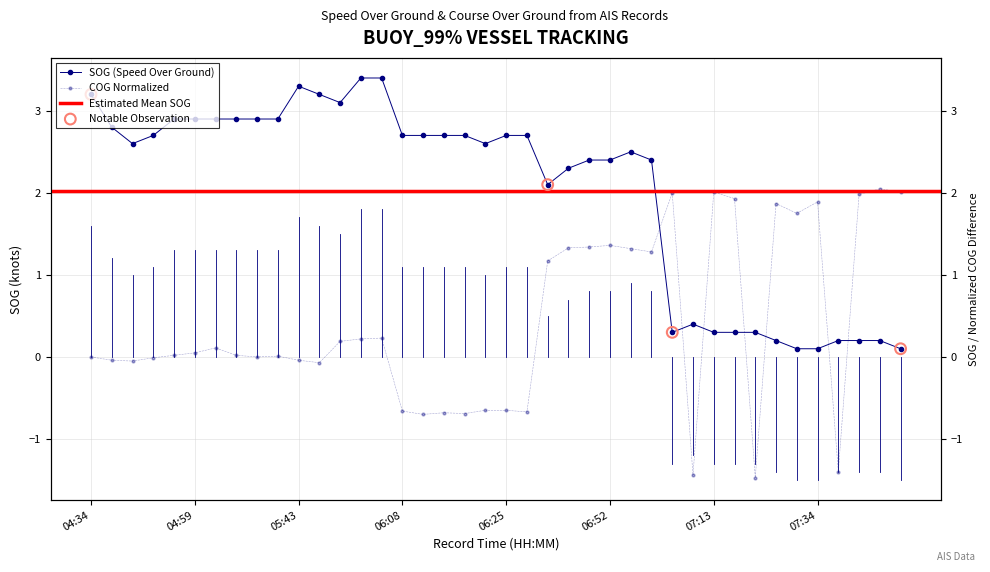

At how many categories does at least one series exceed 3?

6